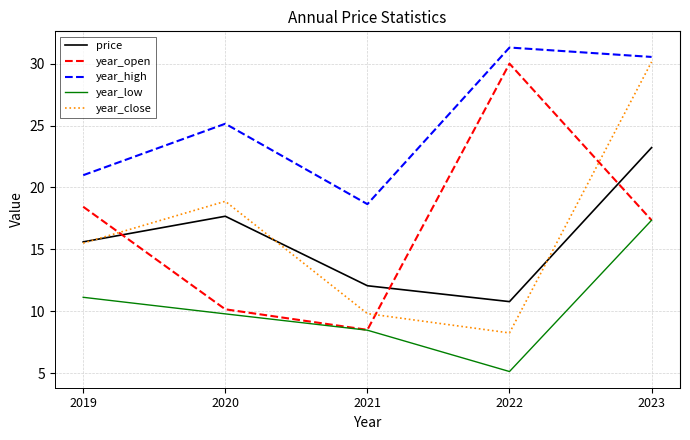

Between 2019 and 2021, which series saw the biggest shift?

year_open